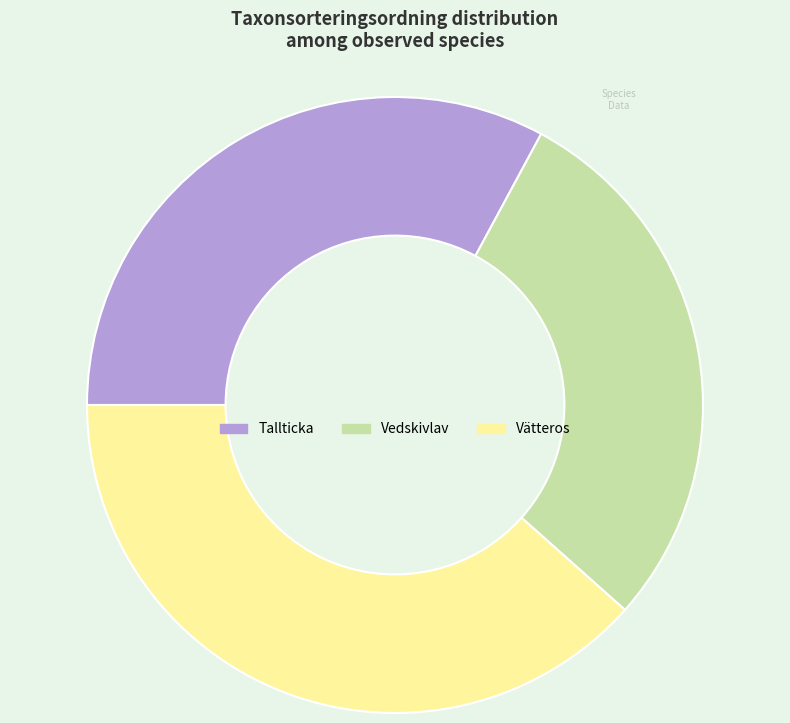

Does any single category account for the majority?

No